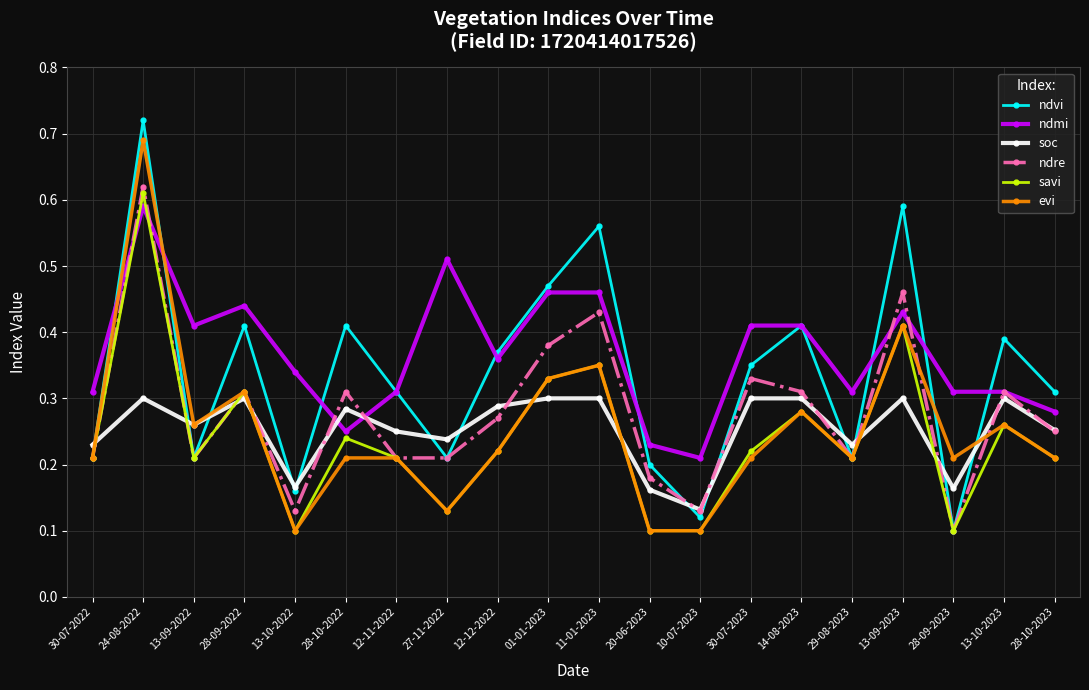

The soc series shows 0.3 at 28-10-2022. True or false?

True